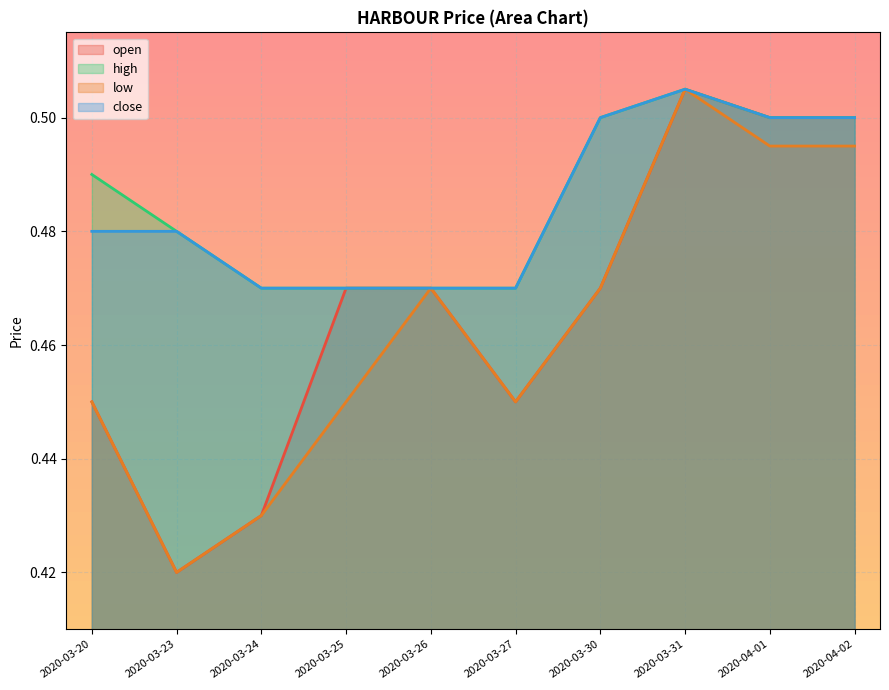

Reading left to right, what are all the values shown in this chart?

open: 0.5	0.4	0.4	0.5	0.5	0.5	0.5	0.5	0.5	0.5
high: 0.5	0.5	0.5	0.5	0.5	0.5	0.5	0.5	0.5	0.5
low: 0.5	0.4	0.4	0.5	0.5	0.5	0.5	0.5	0.5	0.5
close: 0.5	0.5	0.5	0.5	0.5	0.5	0.5	0.5	0.5	0.5